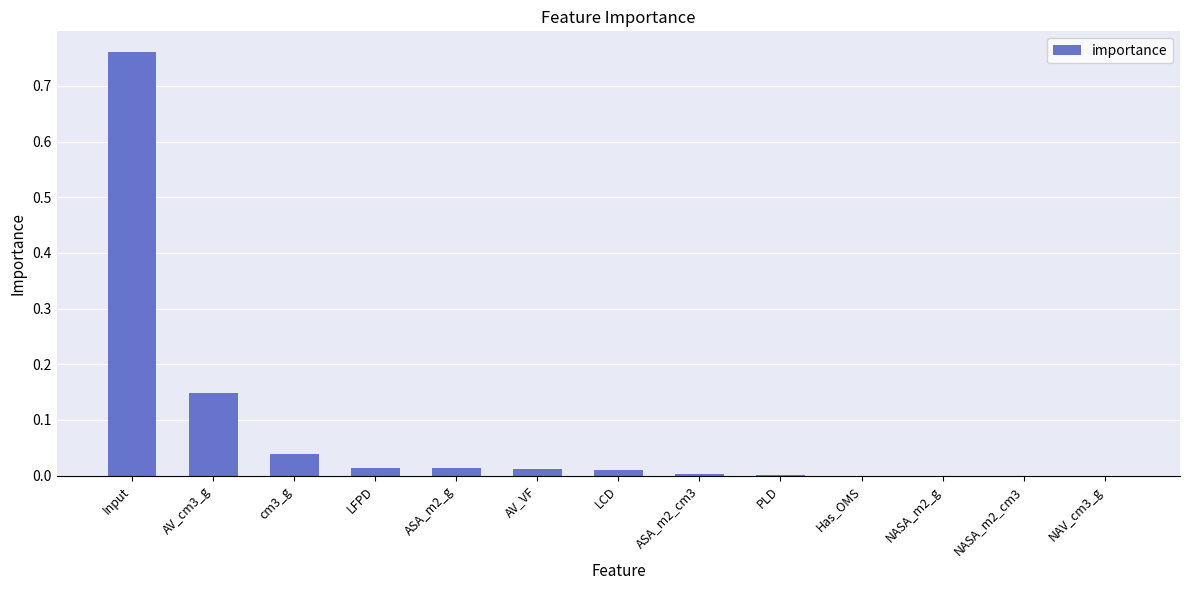

Are the bars horizontal?

No